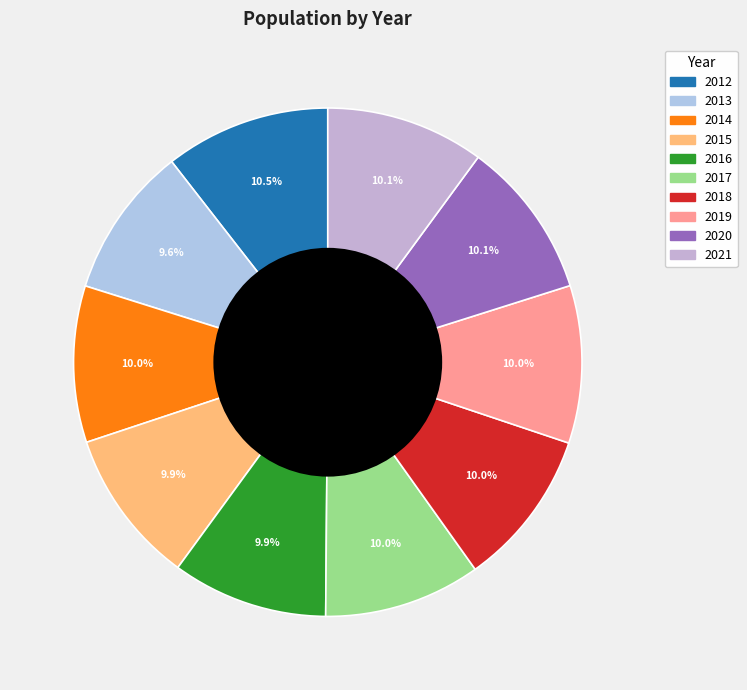

To the nearest percent, what portion does 2013 represent?

10%